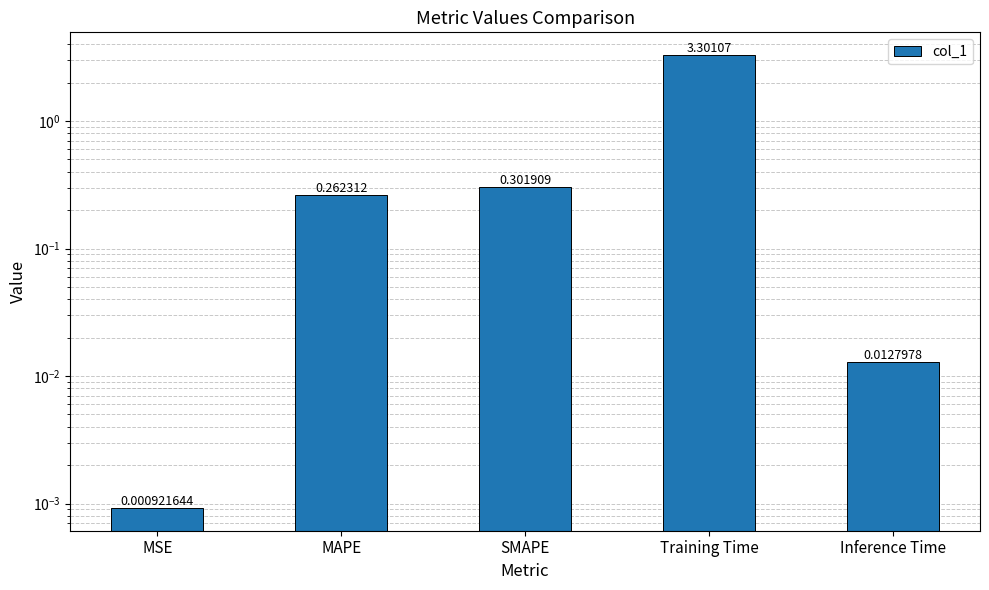

What is the label of the 2nd bar from the left?

MAPE